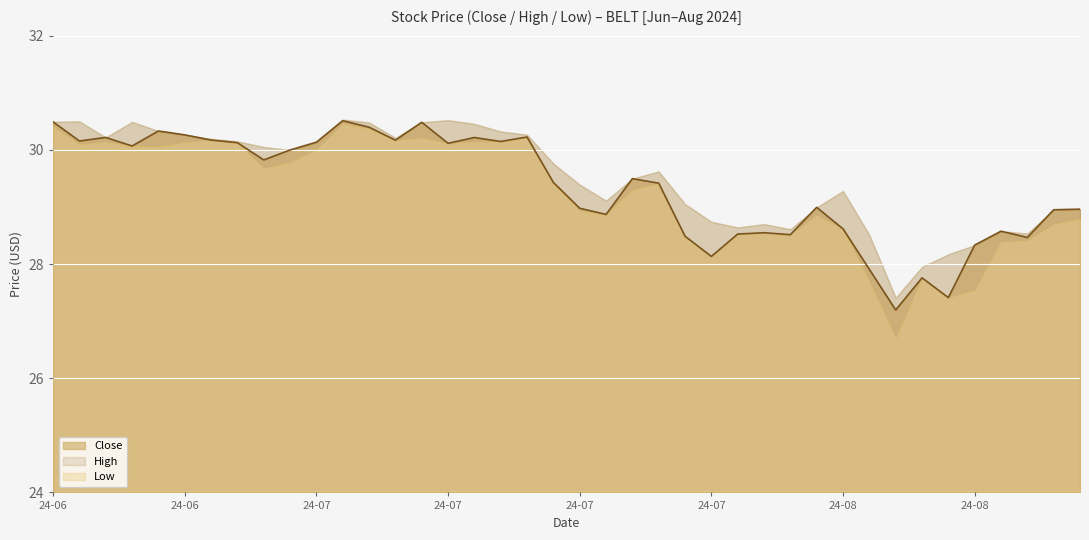

True or false: Close and Low intersect in this chart.

False